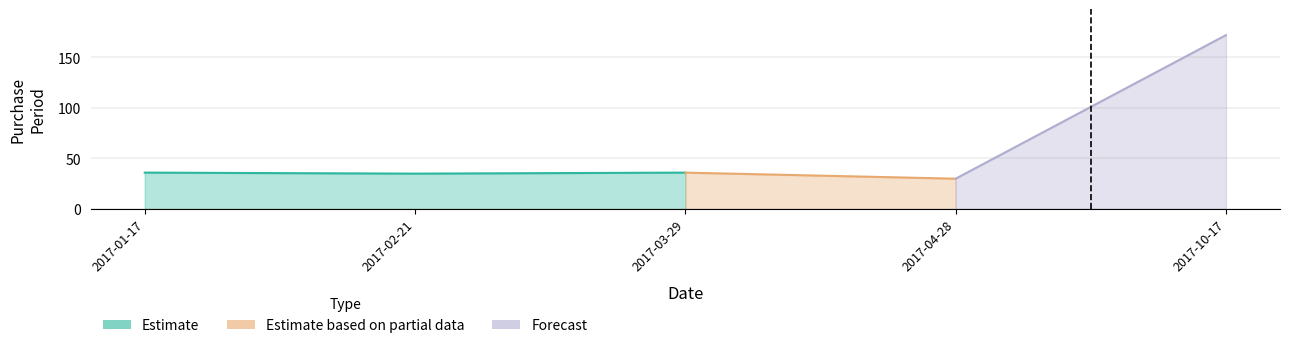

How many interior local peaks (higher than both neighbors) does the data have?

1